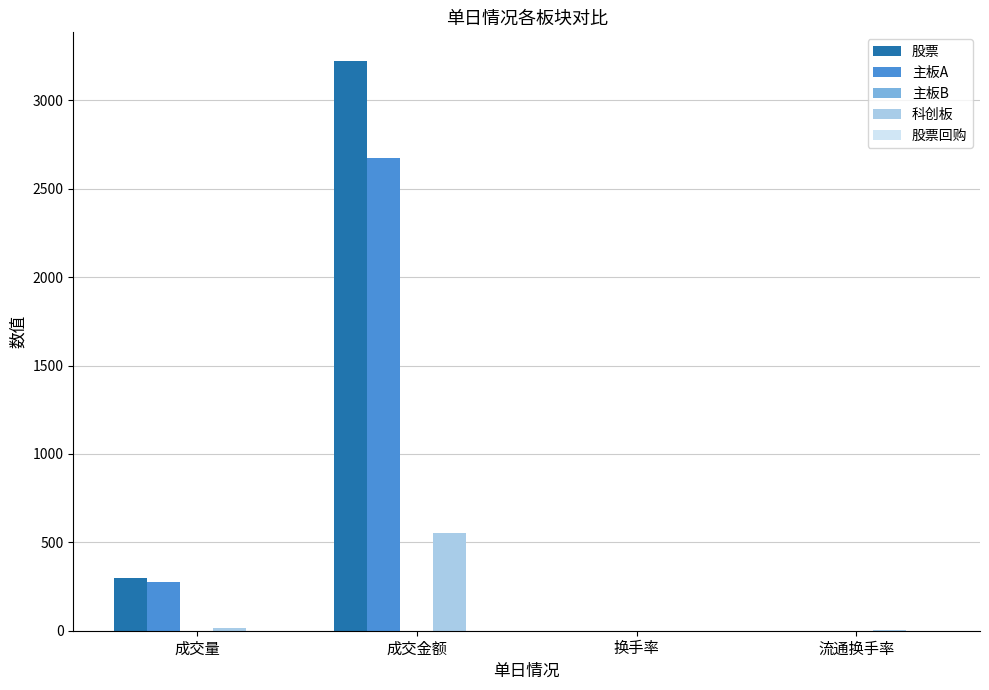

At which category does the chart reach its peak across all series?

成交金额